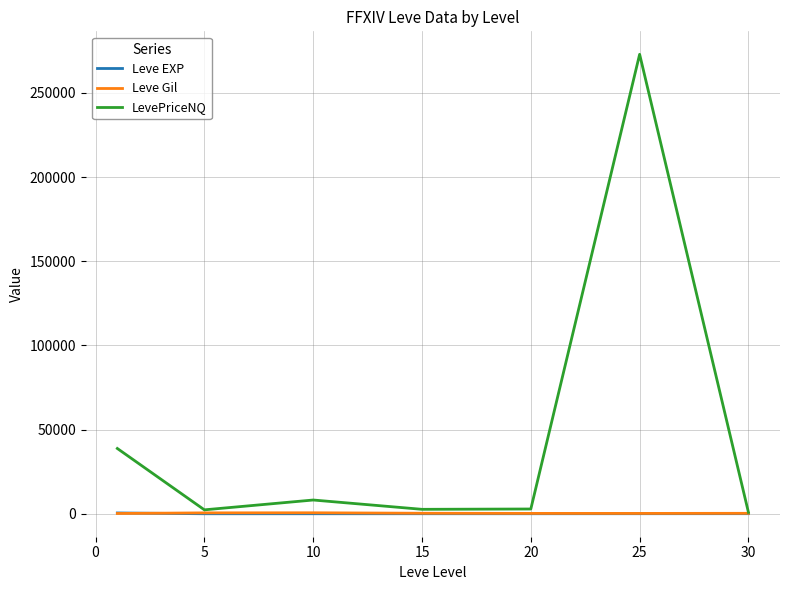

What is the greatest value displayed?

272912.7